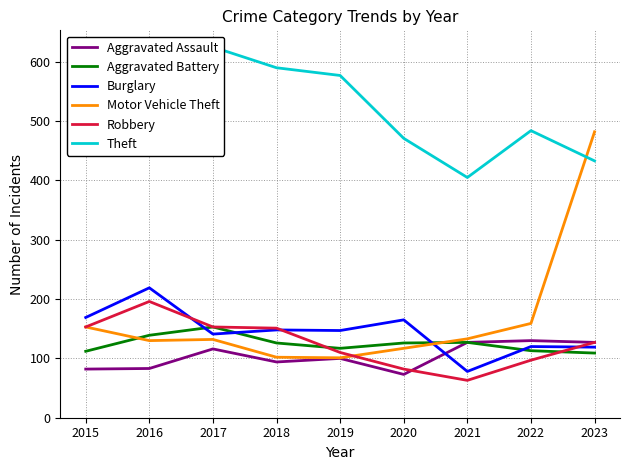

At which label is Burglary closest to 148?

2018